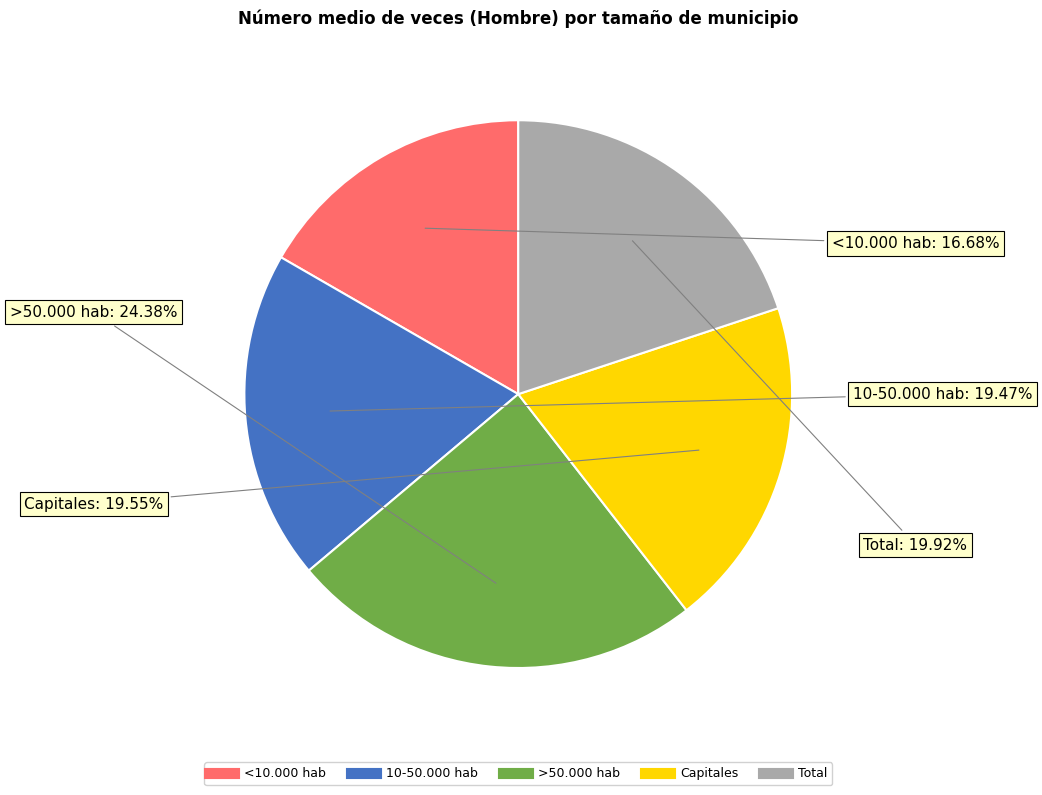

What percentage is the Capitales slice, to the nearest percent?

20%